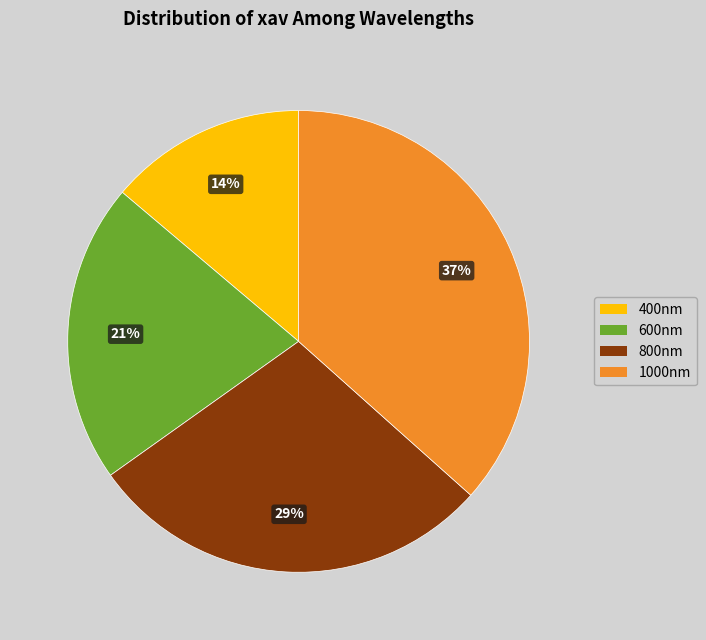

Is the sum of 400nm and 600nm greater than half?

No